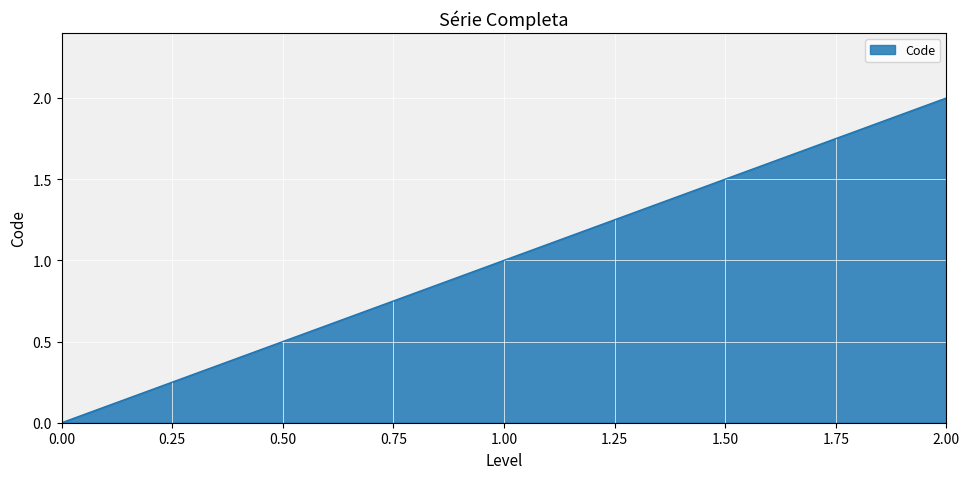

Rank the categories by value from lowest to highest.

0.00, 1.00, 2.00